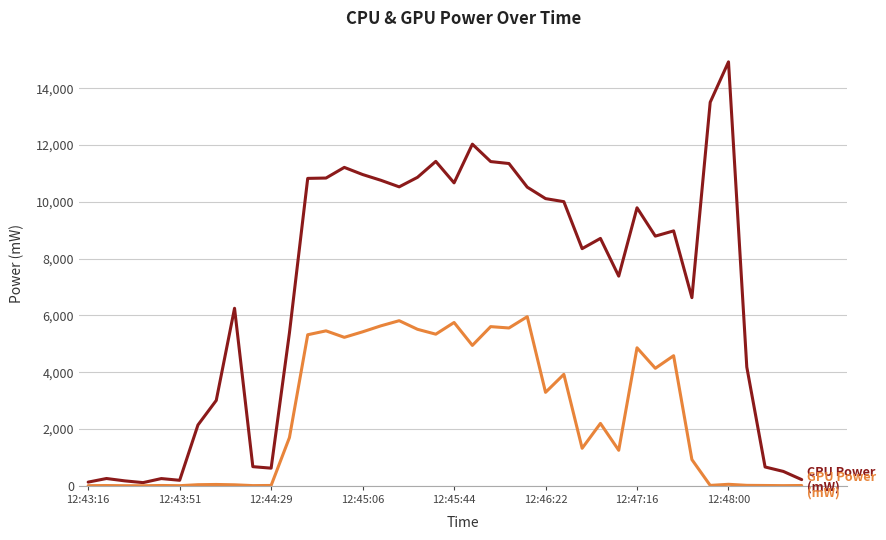

What is the maximum value shown in the chart?

14930